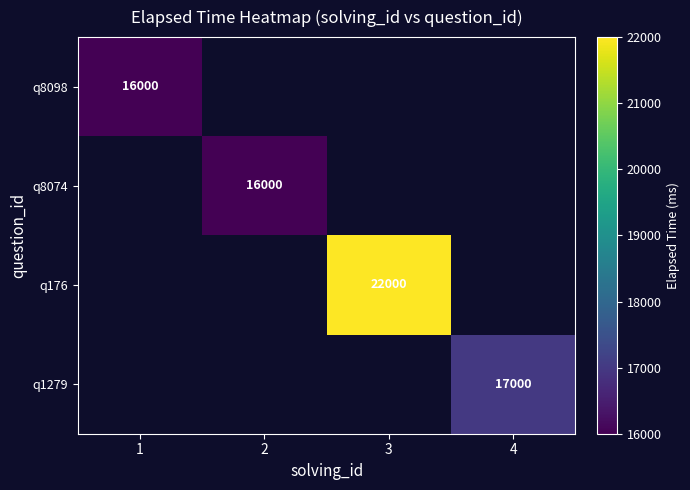

True or false: q176 has a value of 11019 at 3.

False